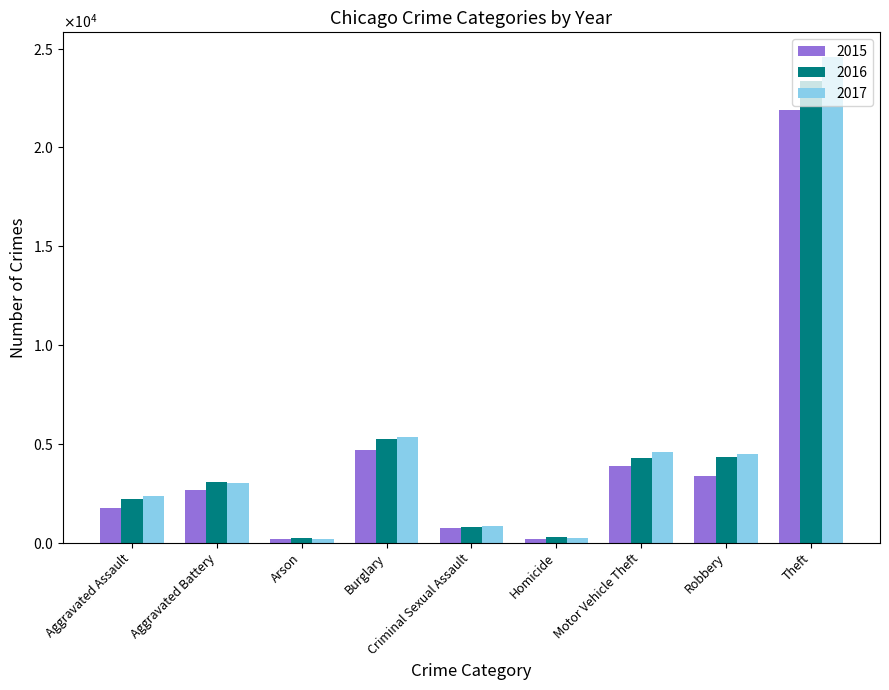

True or false: 2015 has a value of 5495 at Motor Vehicle Theft.

False